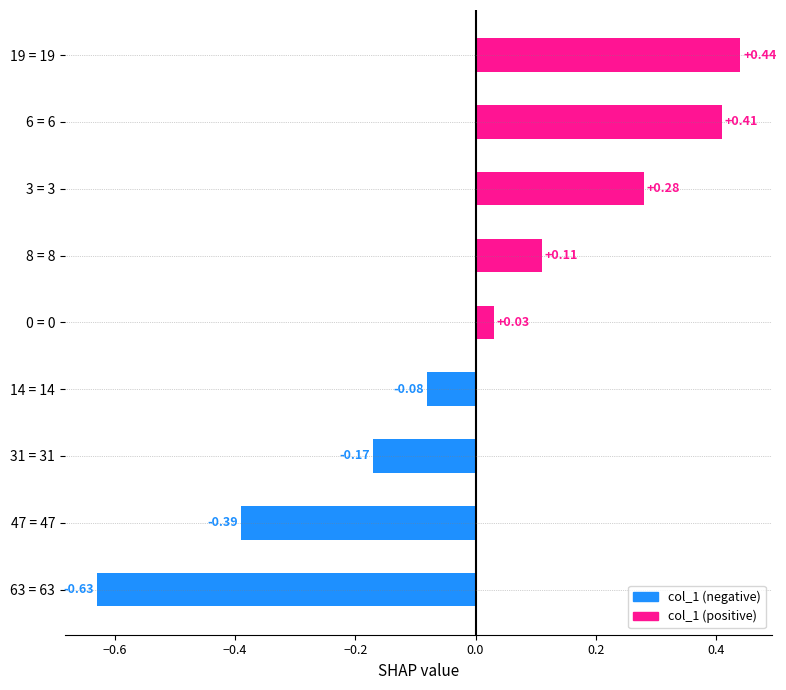

What is the difference between the maximum and minimum values?

1.1